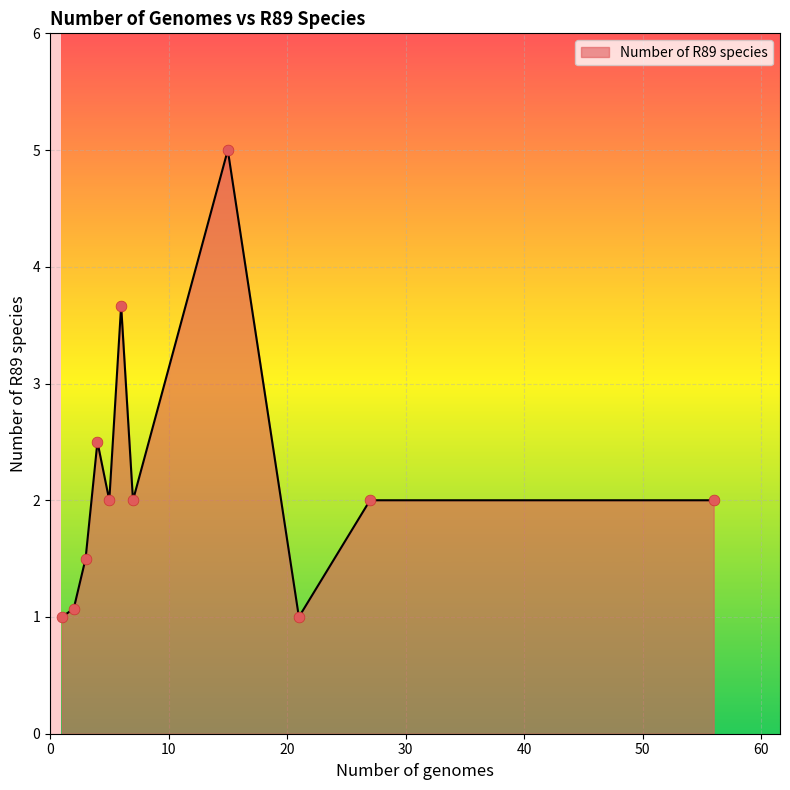

What is the greatest value displayed?

5.0